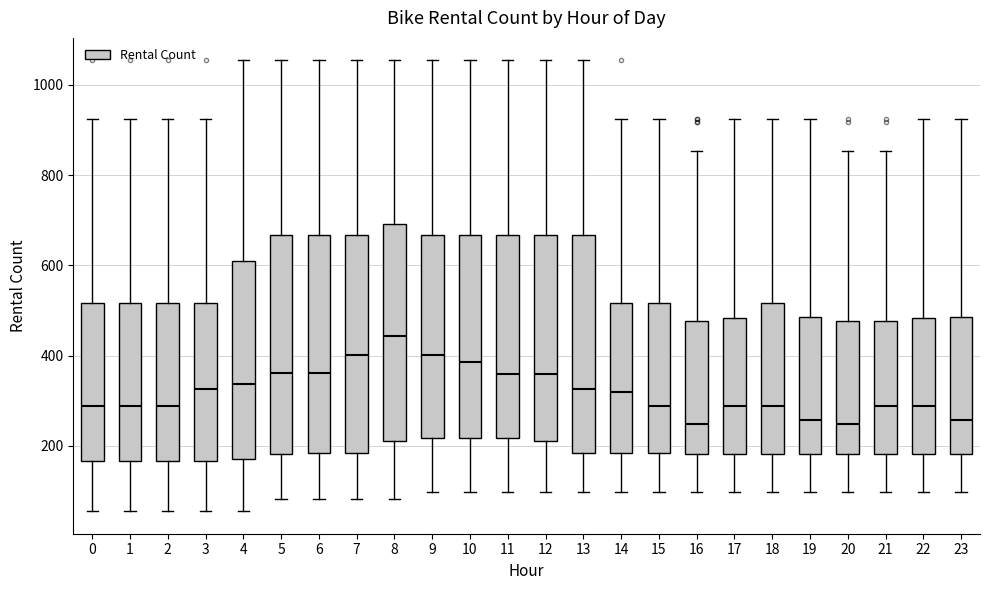

Reading left to right, read every box against the y-axis: the position of its median line, the range the box covers, and the ends of its whiskers. The values are not printed on the chart, so give them approximately, as read against the axis.

0: median 280, box 160 to 520, whiskers 60 to 920
1: median 280, box 160 to 520, whiskers 60 to 920
2: median 280, box 160 to 520, whiskers 60 to 920
3: median 320, box 160 to 520, whiskers 60 to 920
4: median 340, box 180 to 600, whiskers 60 to 1060
5: median 360, box 180 to 660, whiskers 80 to 1060
6: median 360, box 180 to 660, whiskers 80 to 1060
7: median 400, box 180 to 660, whiskers 80 to 1060
8: median 440, box 200 to 700, whiskers 80 to 1060
9: median 400, box 220 to 660, whiskers 100 to 1060
10: median 380, box 220 to 660, whiskers 100 to 1060
11: median 360, box 220 to 660, whiskers 100 to 1060
12: median 360, box 200 to 660, whiskers 100 to 1060
13: median 320, box 180 to 660, whiskers 100 to 1060
14: median 320, box 180 to 520, whiskers 100 to 920
15: median 280, box 180 to 520, whiskers 100 to 920
16: median 240, box 180 to 480, whiskers 100 to 860
17: median 280, box 180 to 480, whiskers 100 to 920
18: median 280, box 180 to 520, whiskers 100 to 920
19: median 260, box 180 to 480, whiskers 100 to 920
20: median 240, box 180 to 480, whiskers 100 to 860
21: median 280, box 180 to 480, whiskers 100 to 860
22: median 280, box 180 to 480, whiskers 100 to 920
23: median 260, box 180 to 480, whiskers 100 to 920